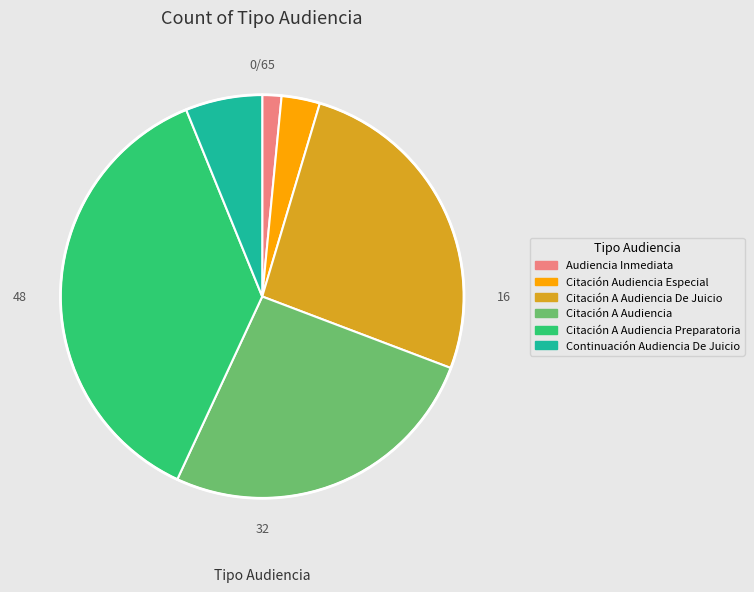

Is it true that Citación A Audiencia Preparatoria is 37% of the pie?

True